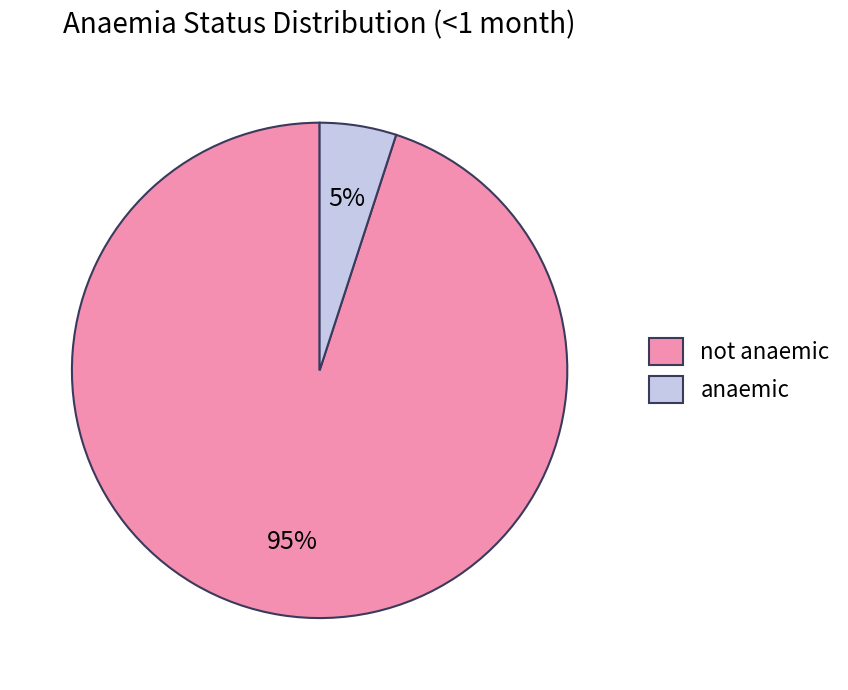

How many slices are in this pie chart?

2